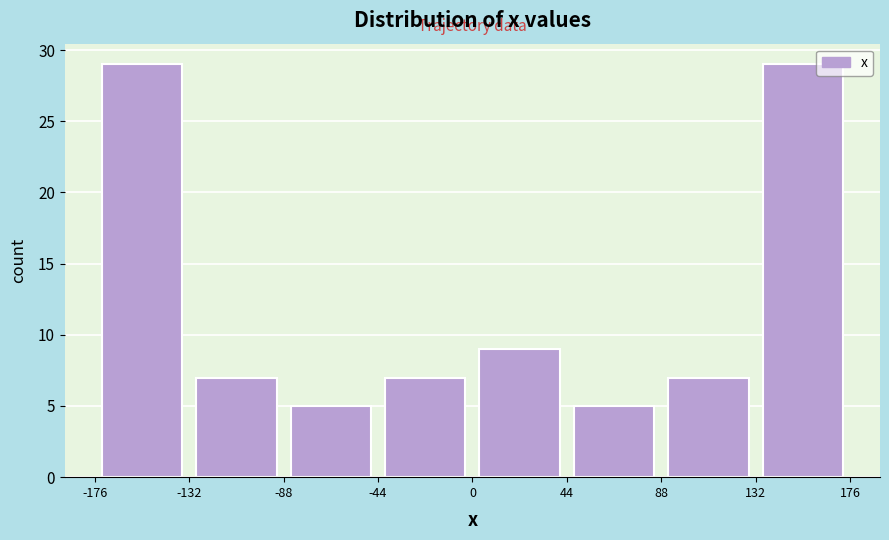

How tall is the bar that spans 88 to 132 on the x-axis? The values are not printed on the chart, so give them approximately, as read against the axis.

7